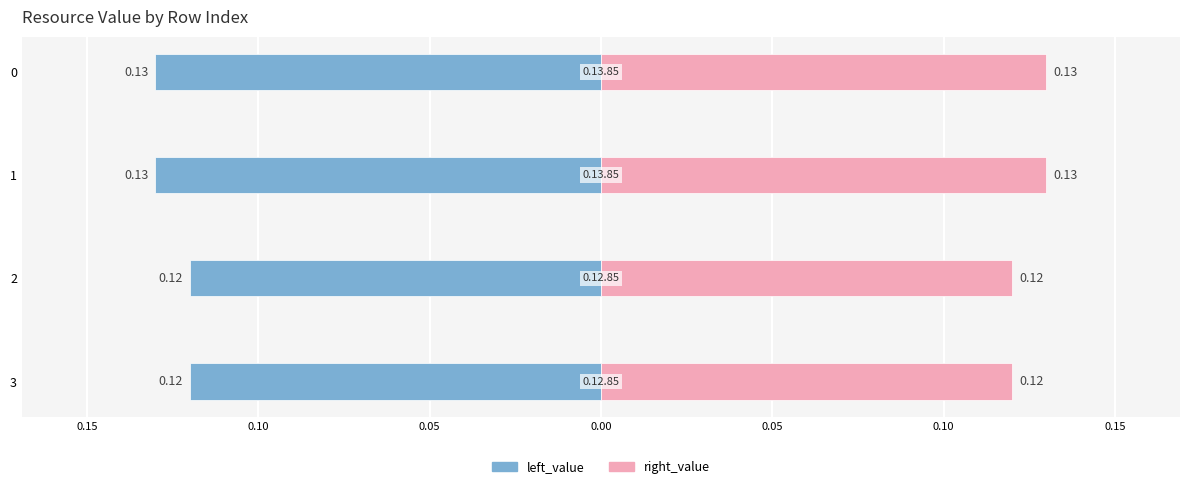

How many categories are shown in the chart?

4